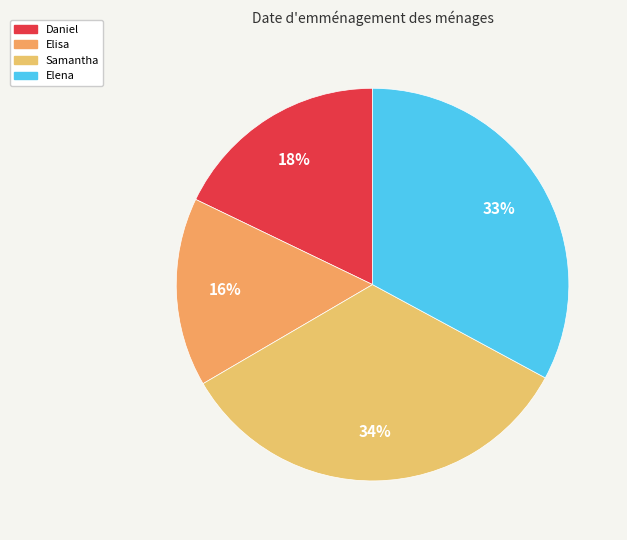

What is the largest slice in the pie chart?

Samantha